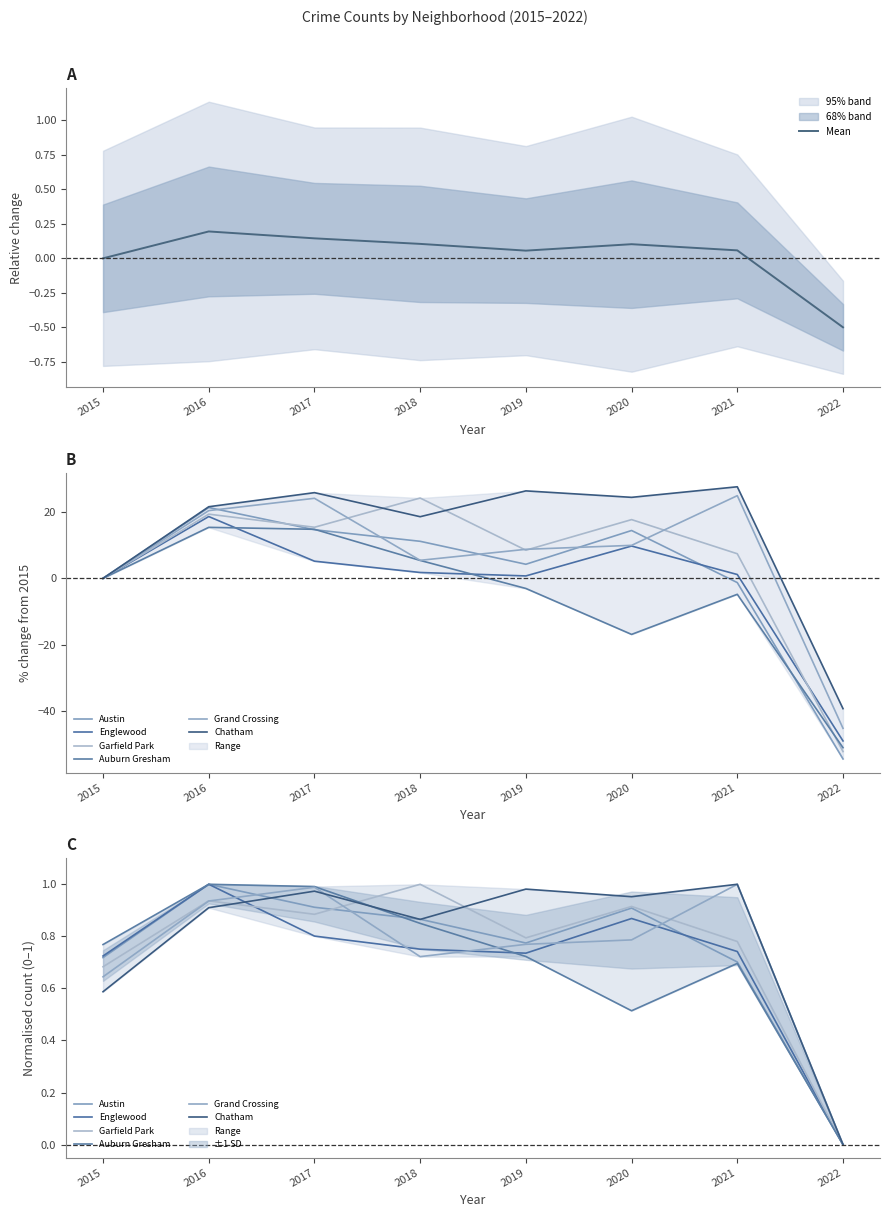

At which label does Chatham reach its peak?

2021